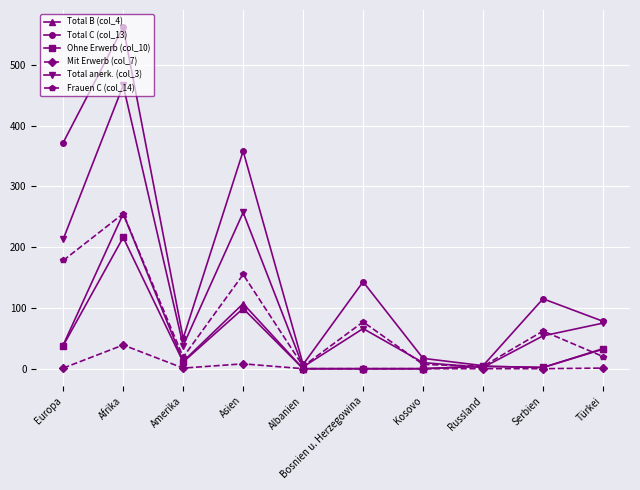

Where is Total C (col_13) nearest to the value 283?

Asien